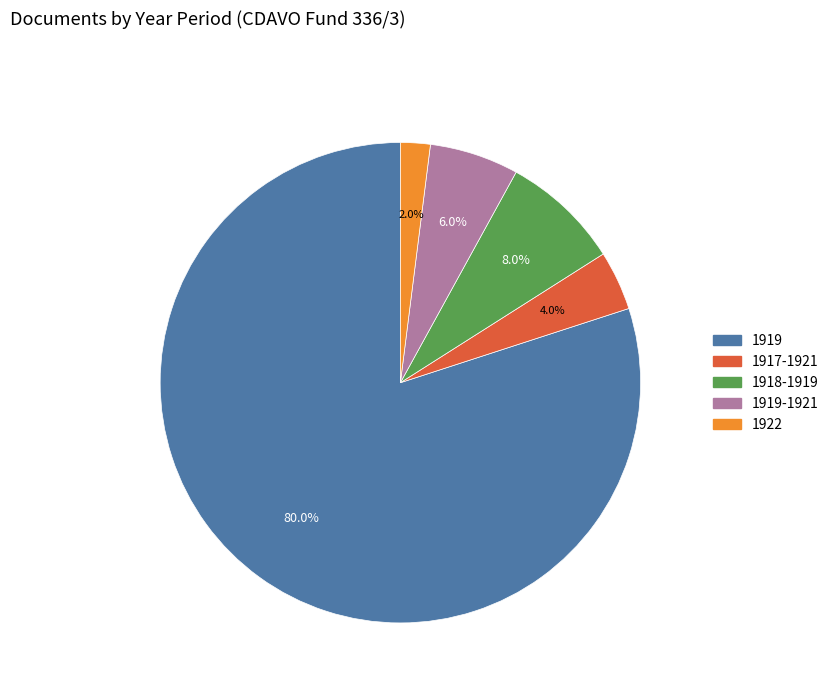

Is there a majority slice in this chart?

Yes